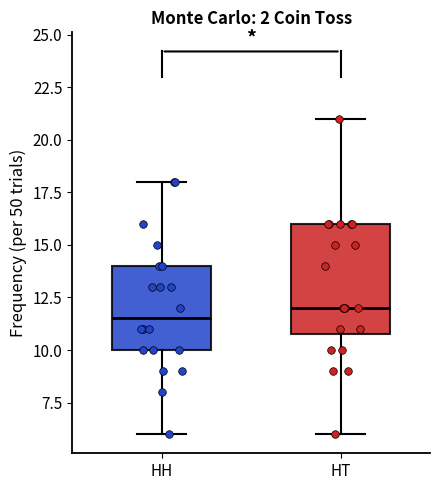

Reading left to right, transcribe this box plot: for each box, give where its median line is, the range the box spans, and where its two whiskers end, as read against the y-axis. The values are not printed on the chart, so give them approximately, as read against the axis.

HH: median 11.5, box 10.0 to 14.0, whiskers 6.0 to 18.0
HT: median 12.0, box 11.0 to 16.0, whiskers 6.0 to 21.0